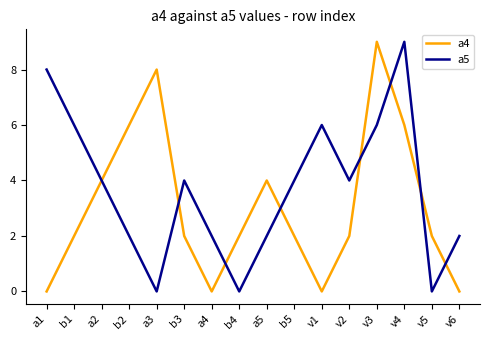

What is the difference between the second highest and minimum values in the a4 series?

8